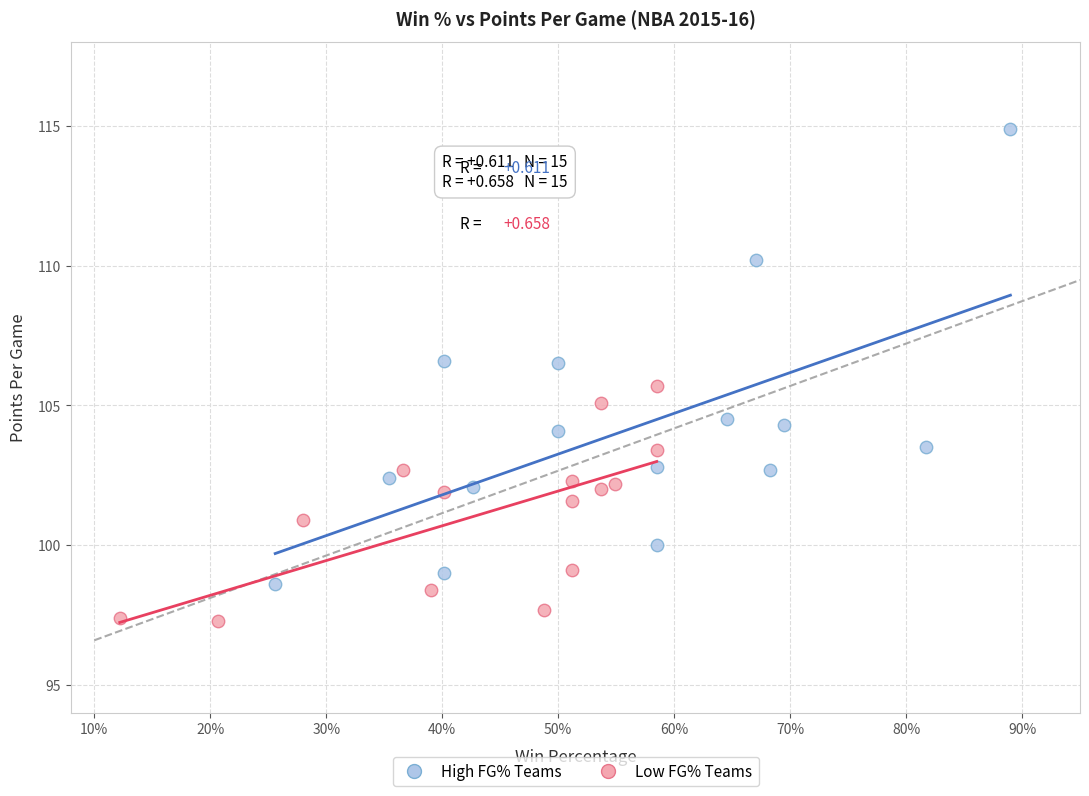

Which series contains the highest Y value?

High FG% Teams